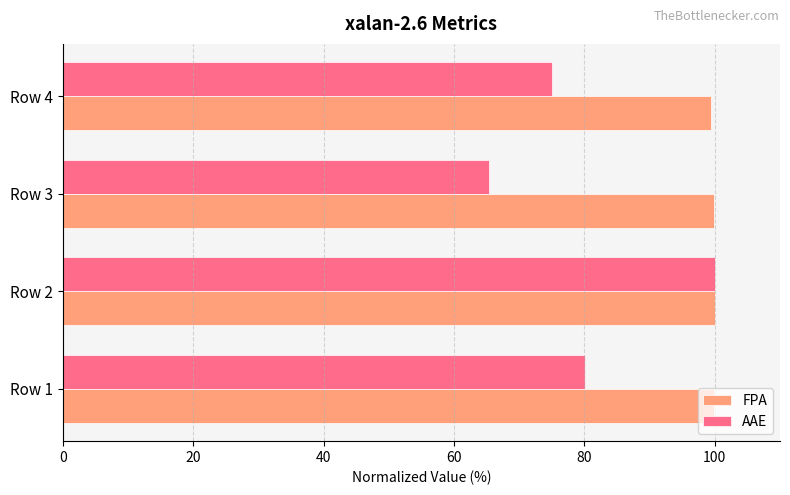

Rank the categories by AAE value from highest to lowest.

Row 2, Row 1, Row 4, Row 3